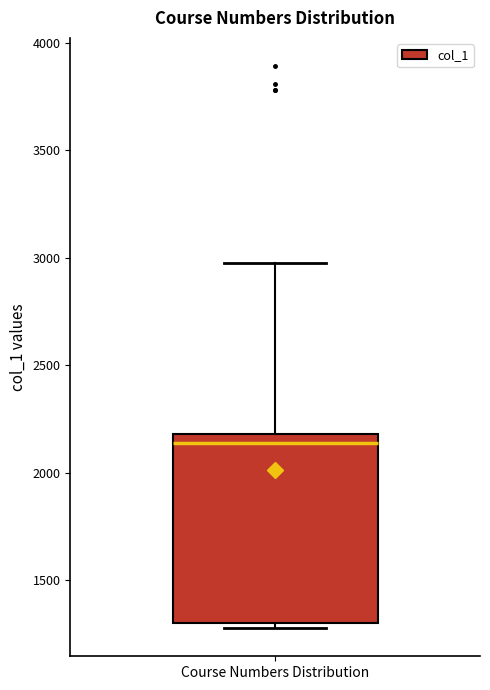

Read this box plot against the y-axis: the position of the median line, the range covered by the box, and the ends of both whiskers. The values are not printed on the chart, so give them approximately, as read against the axis.

median 2150, box 1300 to 2200, whiskers 1300 (just below the box's lower edge) to 3000